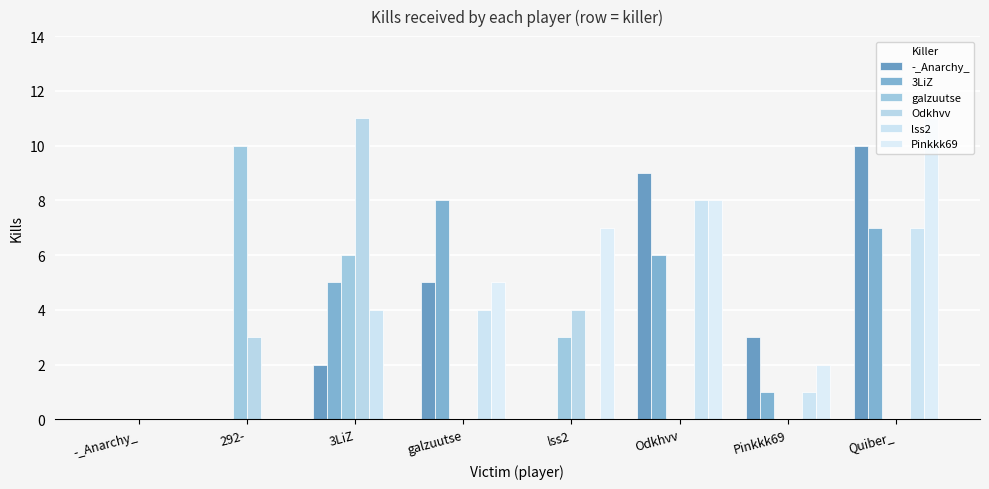

At which label does Odkhvv reach its peak?

3LiZ